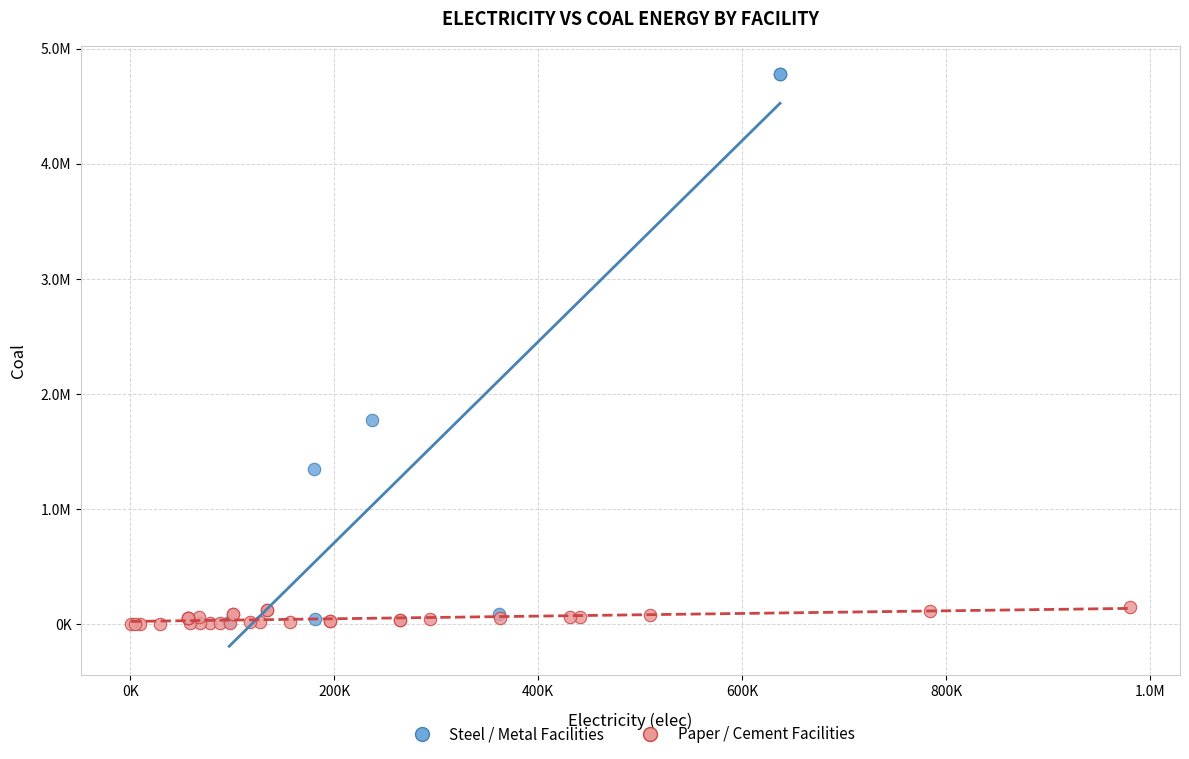

What are all the series names shown in the legend?

Steel / Metal Facilities, Paper / Cement Facilities